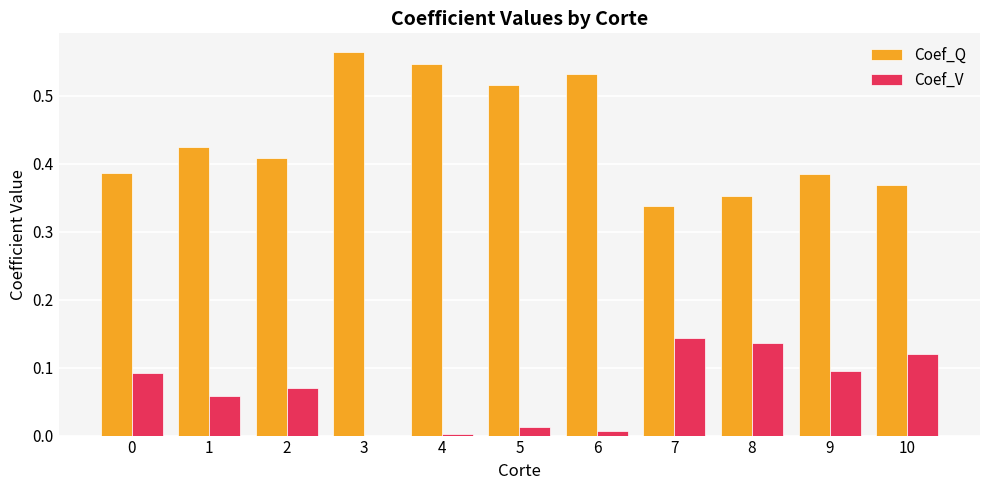

Are the bars grouped side by side (vs. stacked)?

Yes